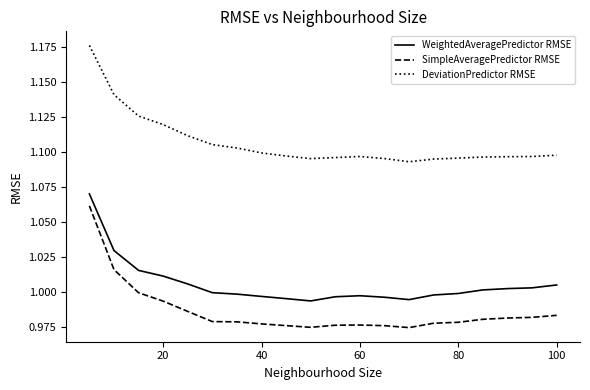

Which series has the largest total across all categories?

DeviationPredictor RMSE